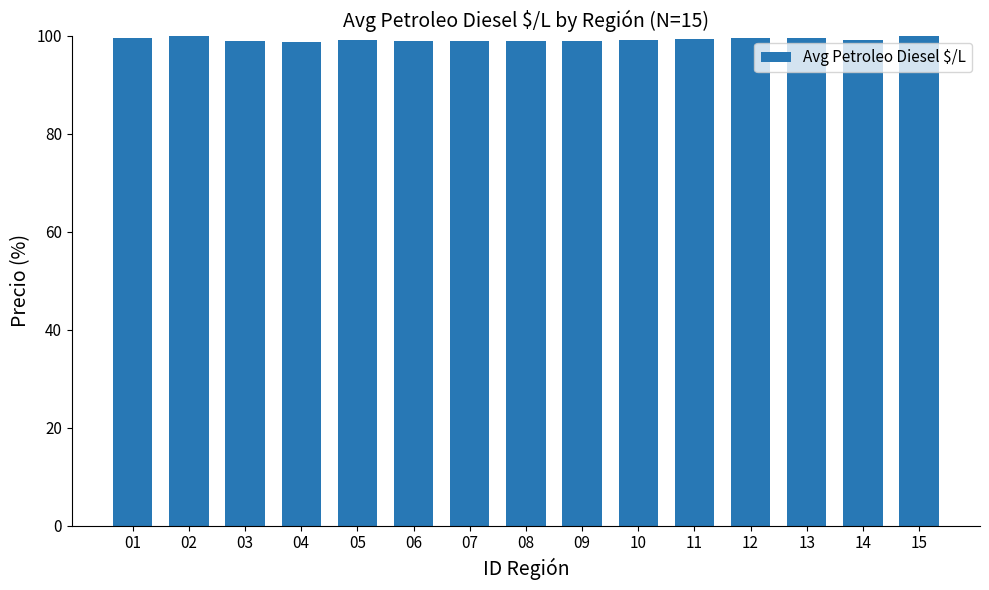

What is the smallest value displayed?

98.7